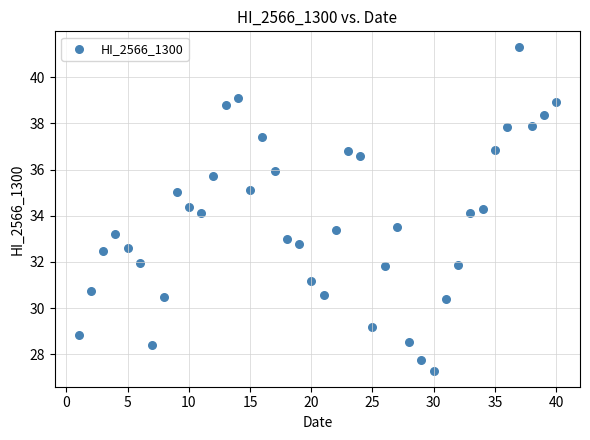

What is the range of Y values (max minus min)?

14.0